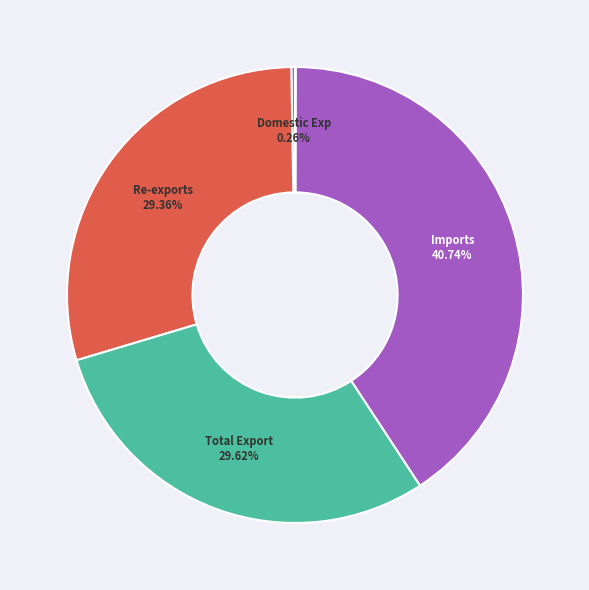

Is there a majority slice in this chart?

No